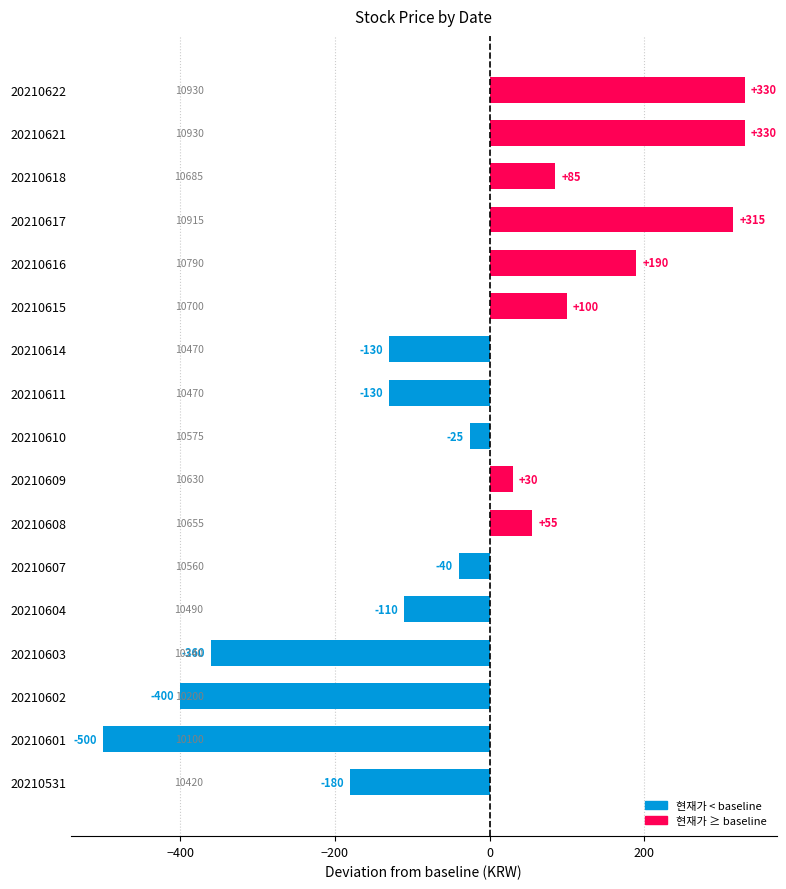

Are the bars grouped side by side (vs. stacked)?

No